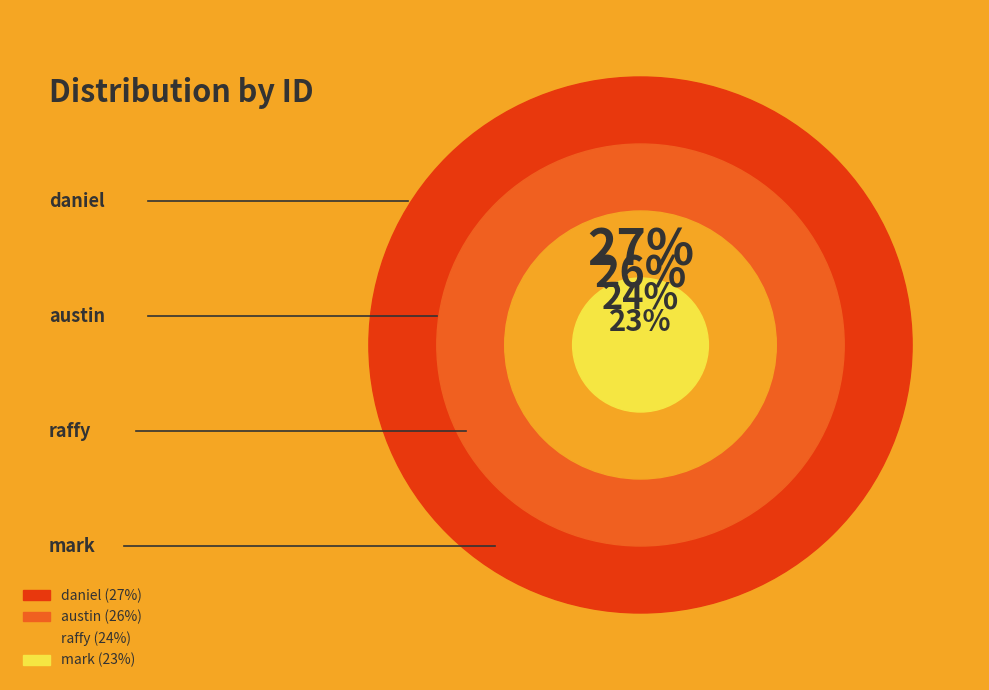

To the nearest percent, what portion does mark represent?

23%